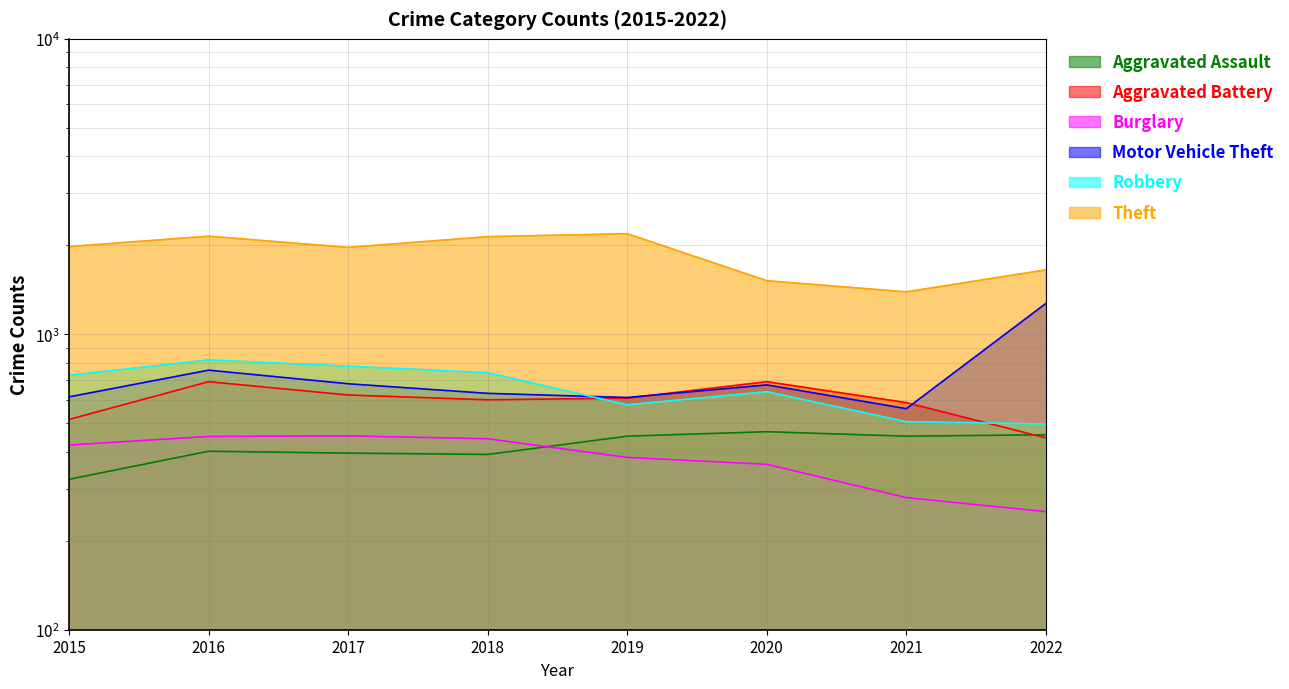

Where is the first local maximum for Theft?

2016